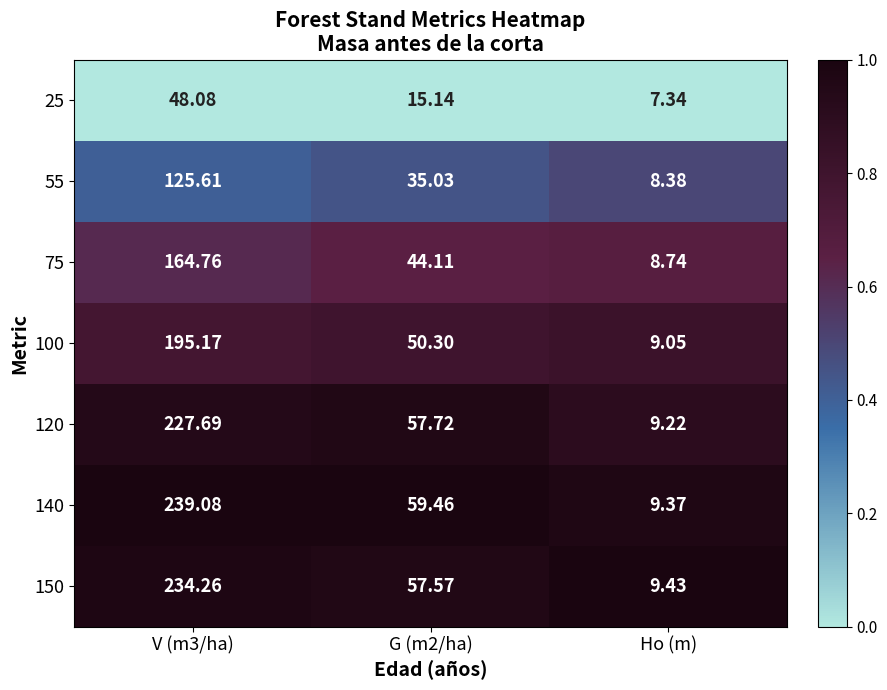

Is the value of 100 at G (m2/ha) greater than the value of 150 at G (m2/ha)?

No